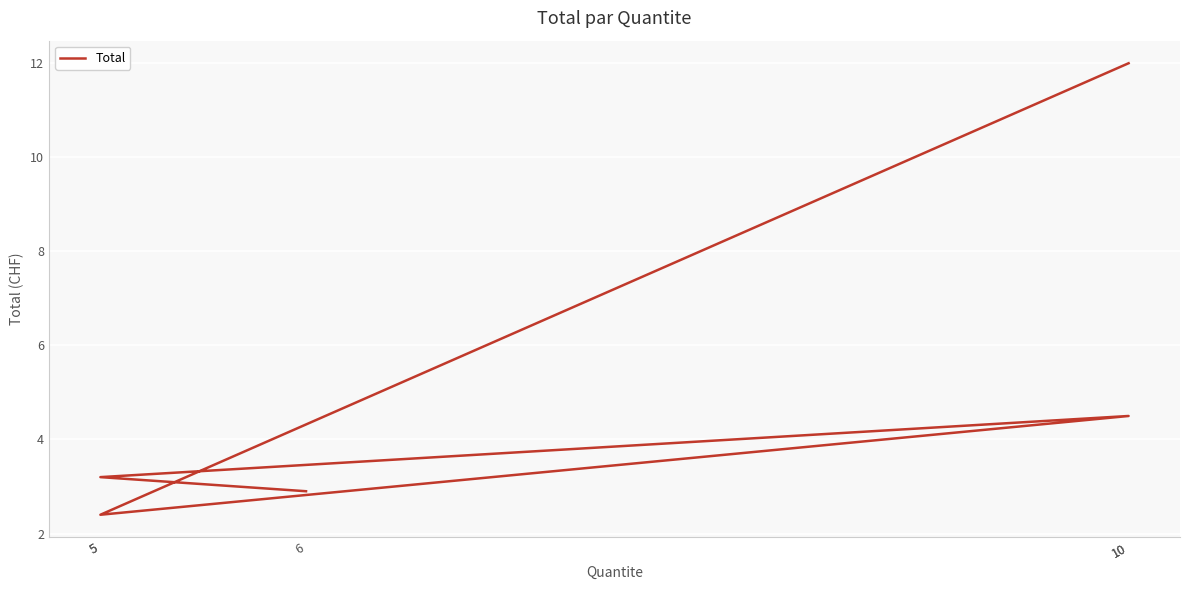

What is the difference between the maximum and minimum values?

9.6